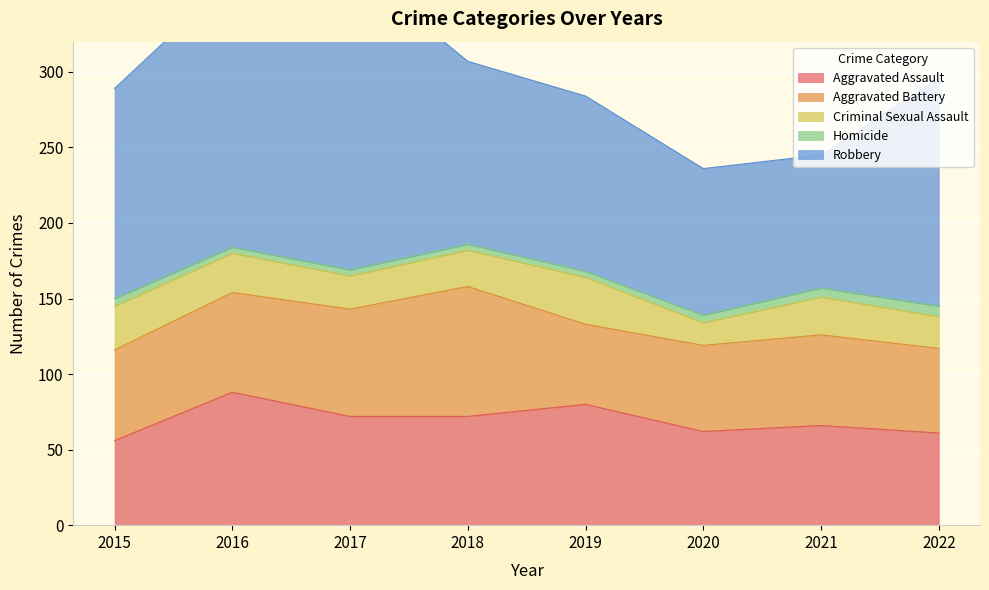

True or false: Criminal Sexual Assault and Aggravated Battery intersect in this chart.

False